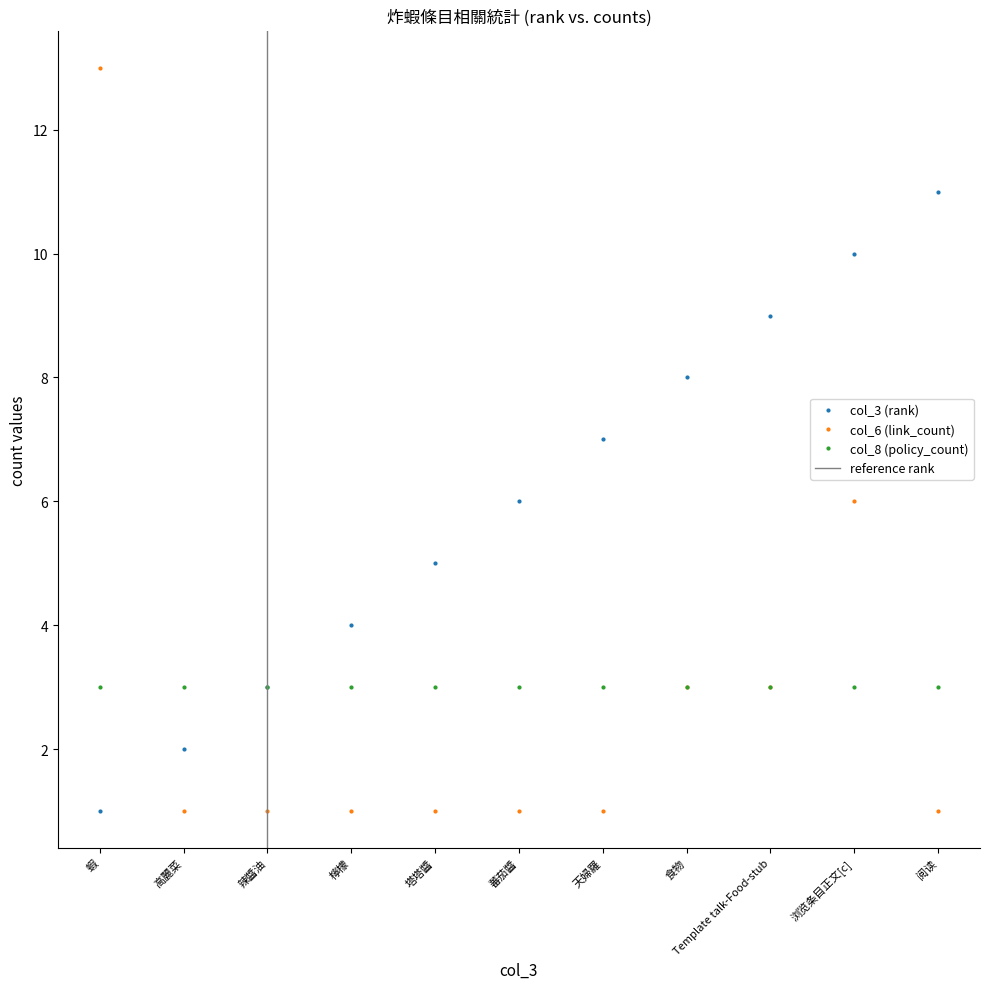

Is it true that col_6 (link_count) equals 1 at 阅读?

True